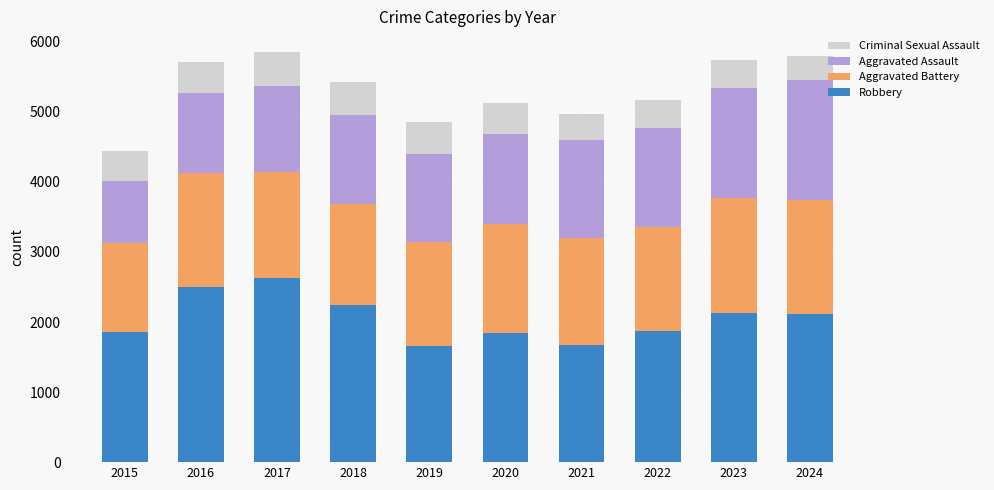

What is the sum of all Robbery values?

20510